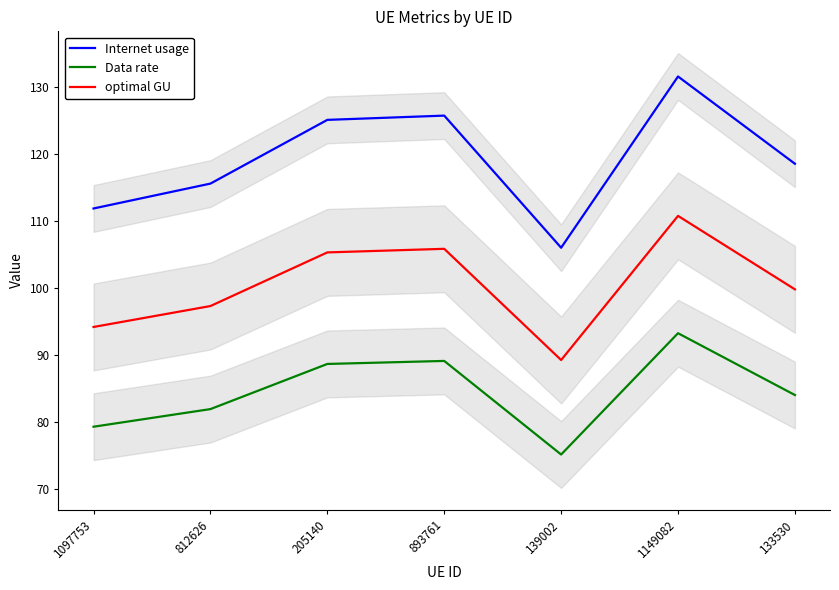

How many values in the optimal GU series exceed 99?

4